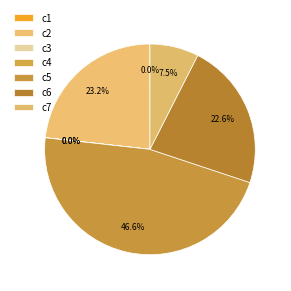

To the nearest percent, what is the difference between the largest and smallest slice percentages?

47%